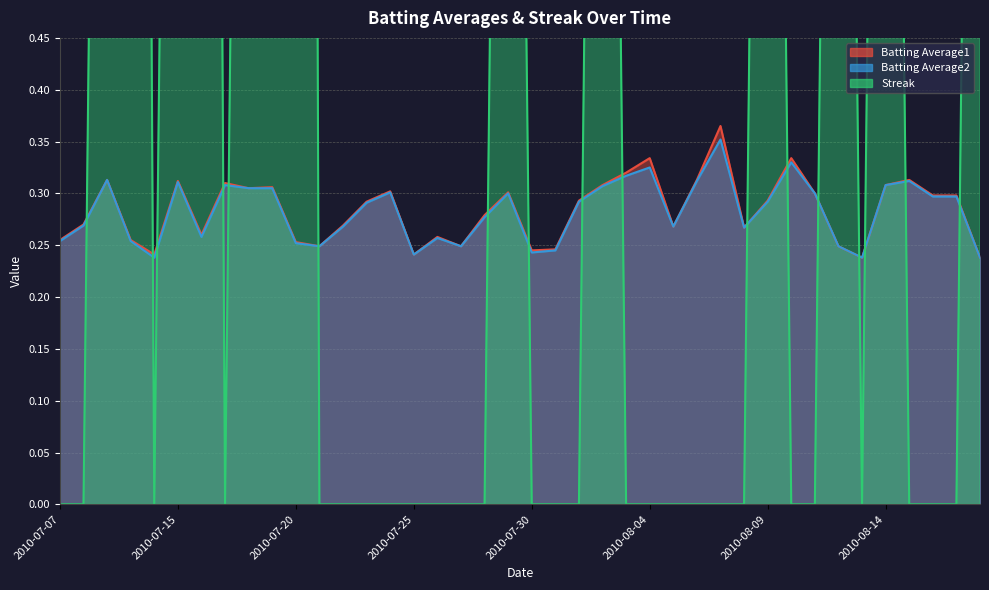

What is the difference between the highest and lowest values at 2010-08-01?

0.3